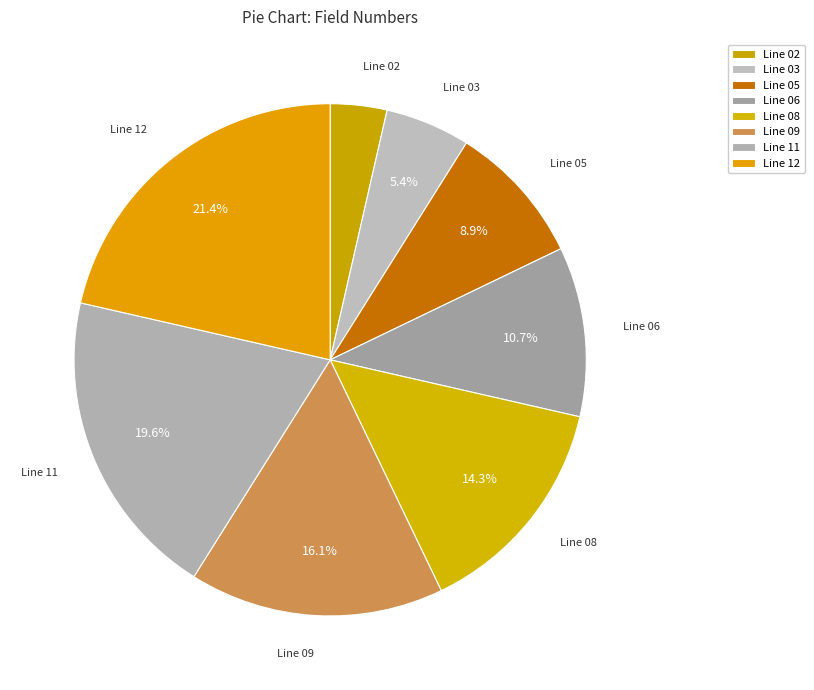

Is Line 08 the majority of the pie?

No